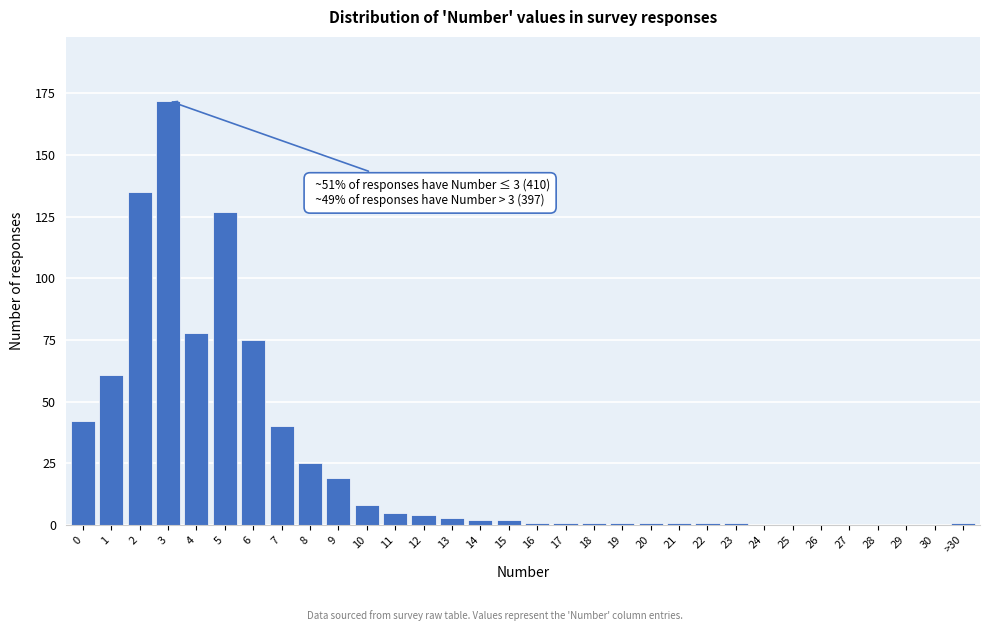

The chart shows a value of 1 at 17. True or false?

True